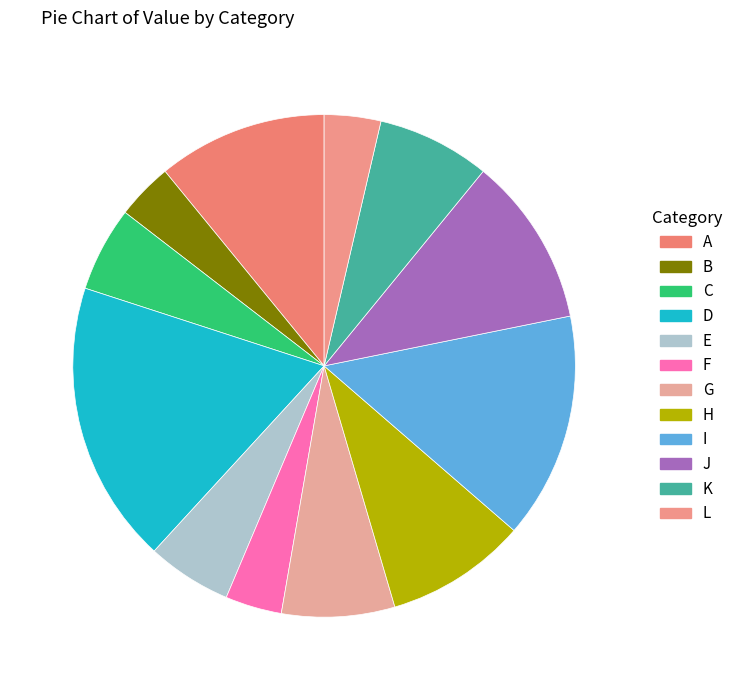

What is the smallest slice in the pie chart?

B